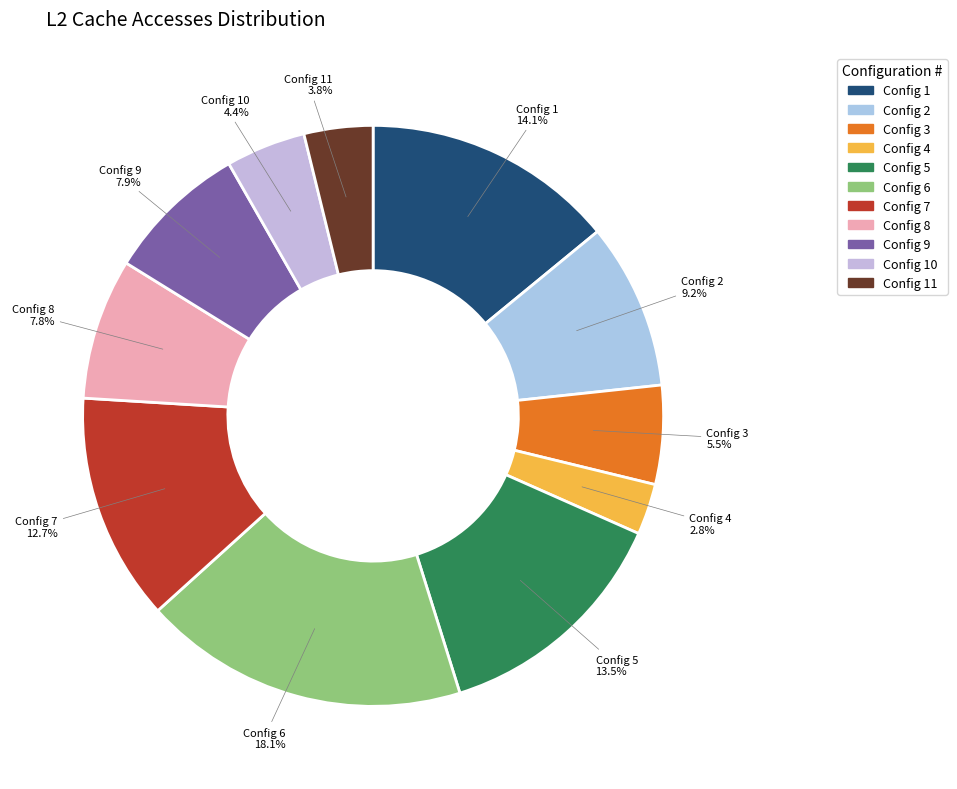

Count the number of slices in the pie.

11